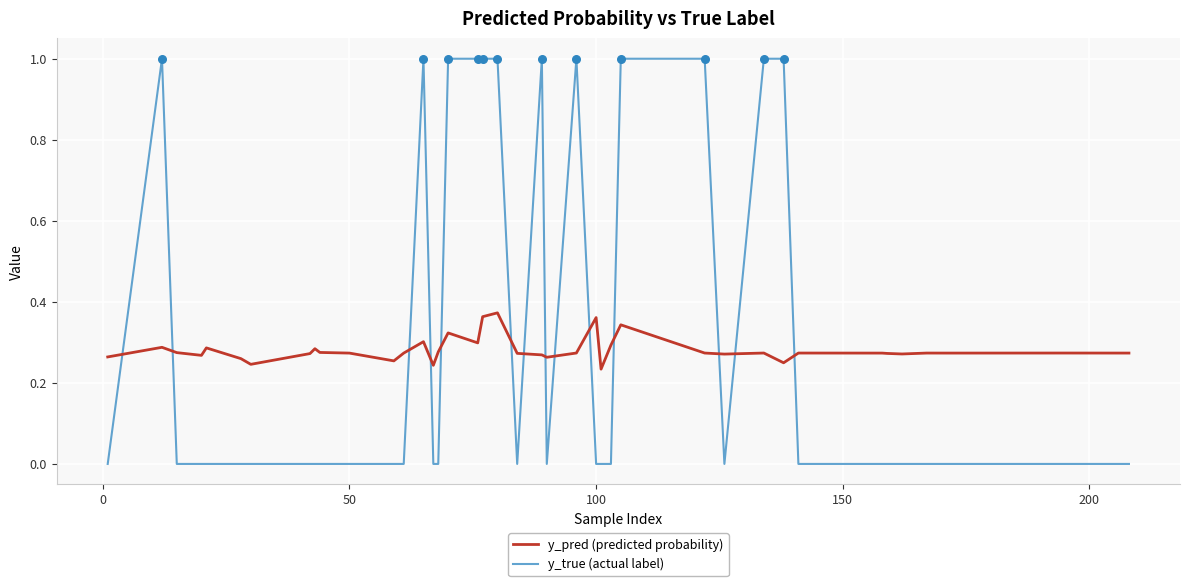

Which series has the largest range (max minus min)?

y_true (actual label)